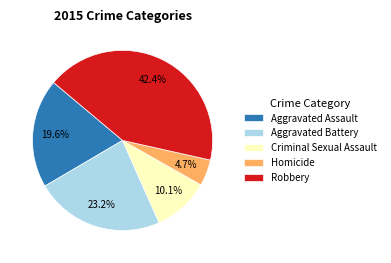

Is it true that Homicide is 16% of the pie?

False